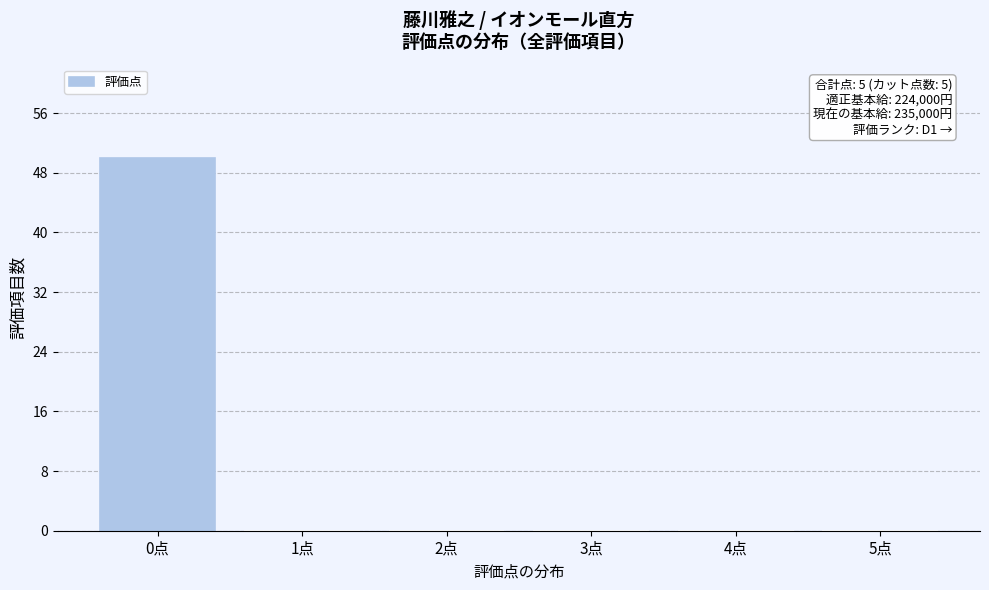

Reading right to left, transcribe all the data shown in this chart.

5点=0	4点=0	3点=0	2点=0	1点=0	0点=50